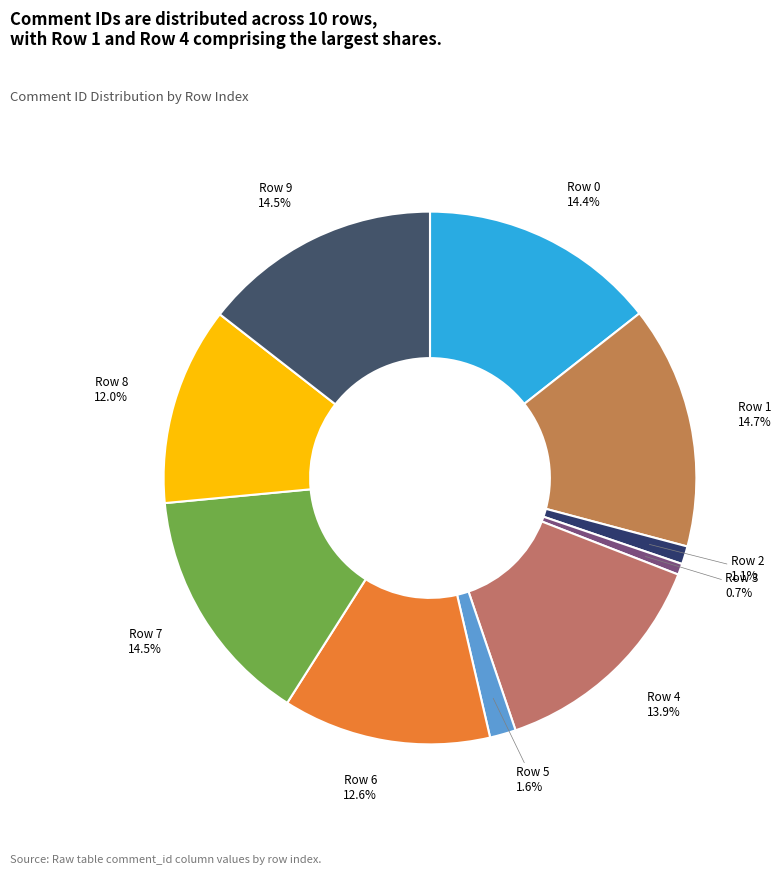

The Row 1 slice represents 9% of the pie. True or false?

False